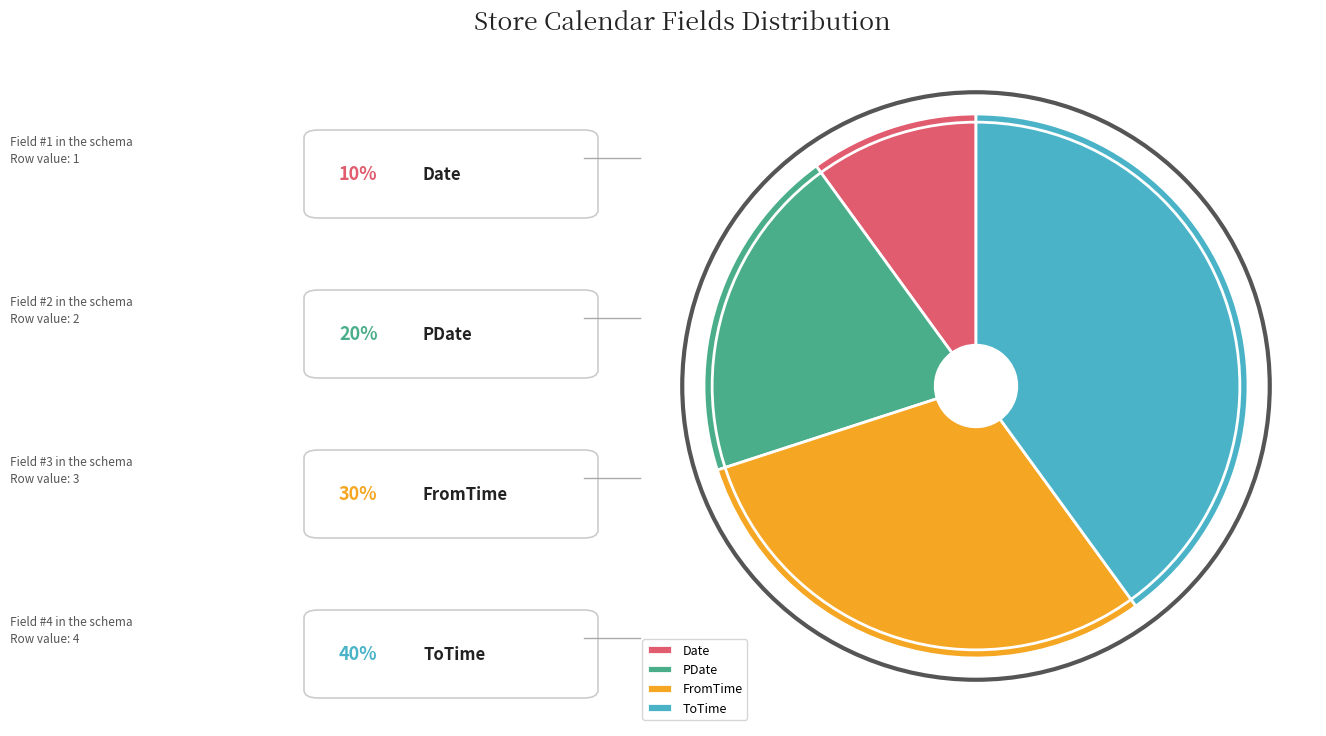

True or false: PDate accounts for 15% of the total.

False